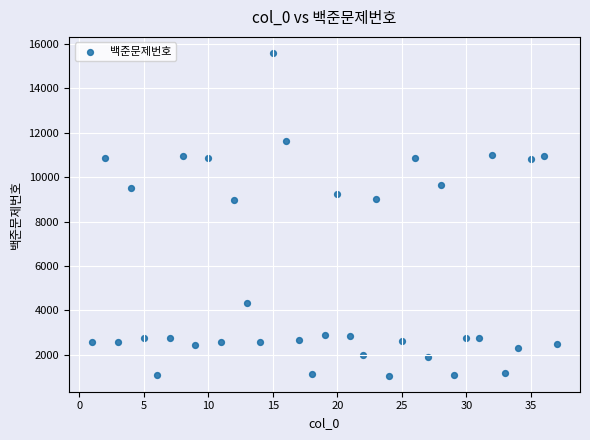

What is the range of X values (max minus min)?

36